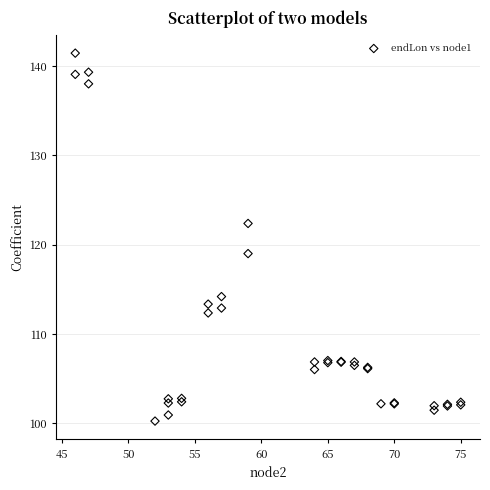

What Y value in the scatter plot is closest to 120?

119.0